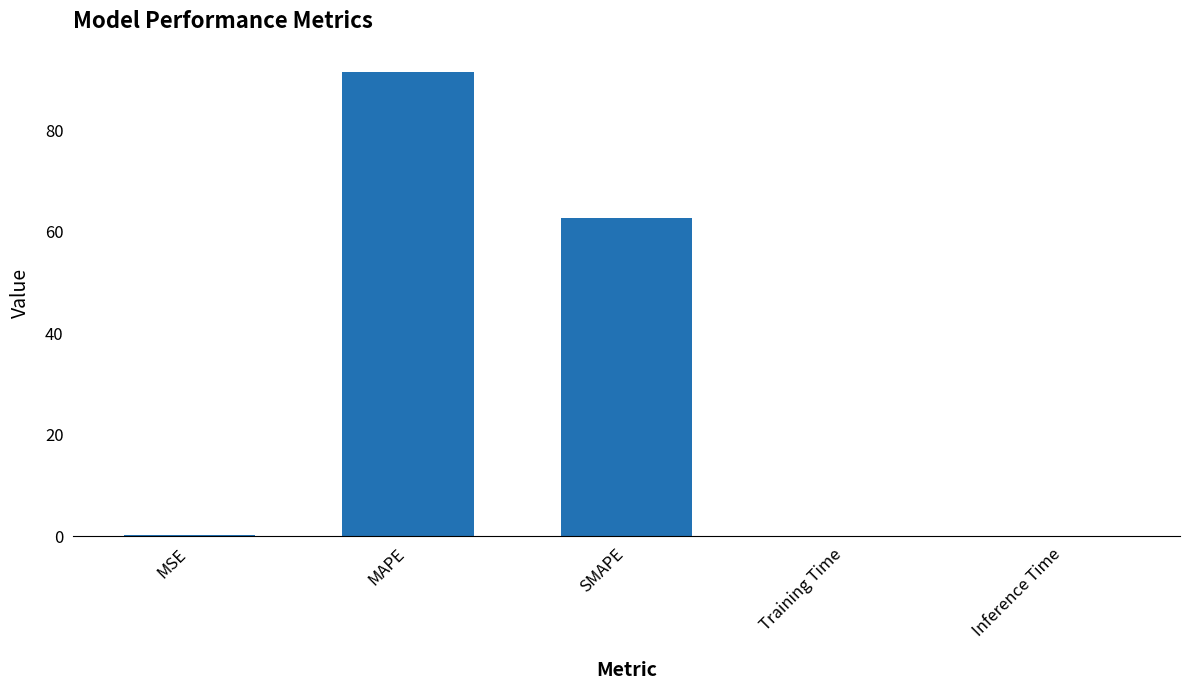

Which label corresponds to the largest value in the chart?

MAPE